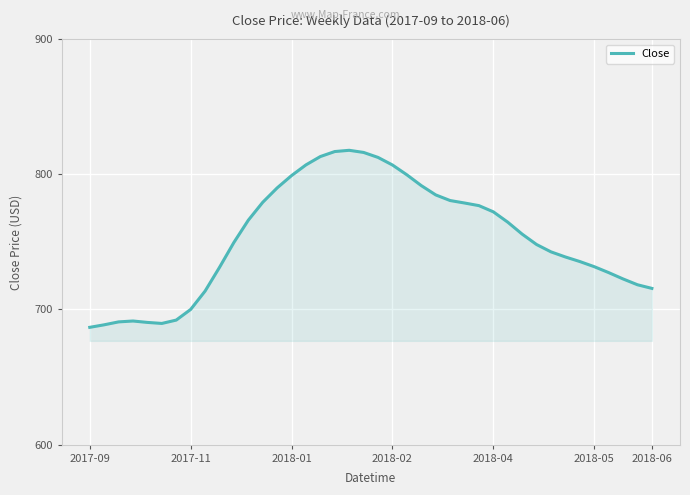

What is the greatest value displayed?

817.8